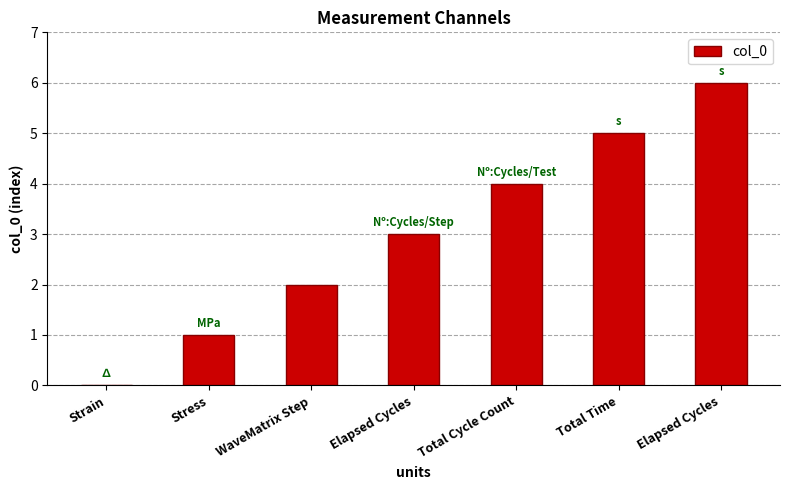

Reading left to right, transcribe all the data shown in this chart.

Strain=0	Stress=1	WaveMatrix Step=2	Elapsed Cycles=3	Total Cycle Count=4	Total Time=5	Elapsed Cycles=6